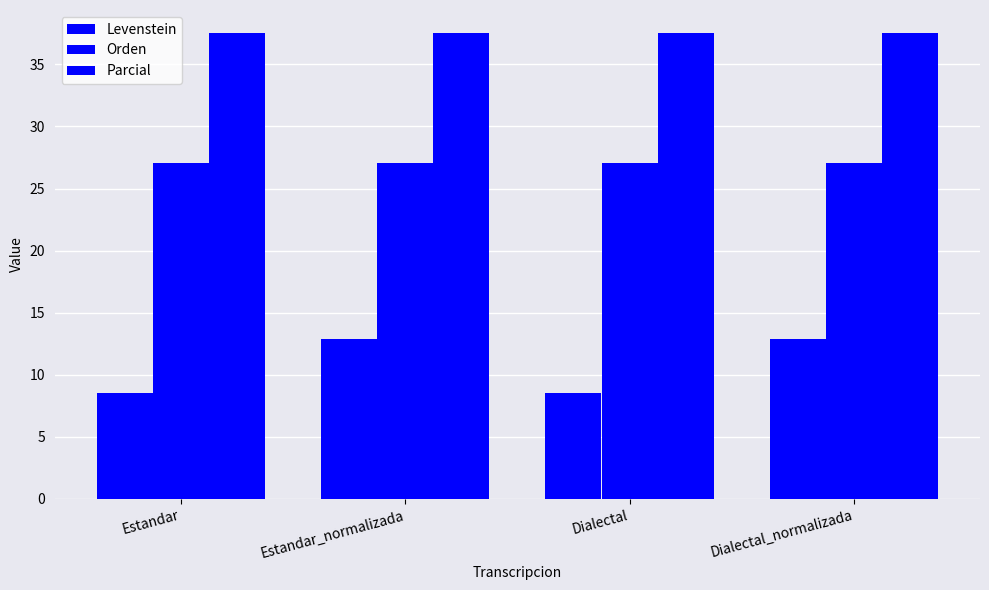

Reading right to left, what are all the values shown in this chart?

Levenstein: 12.9	8.6	12.9	8.6
Orden: 27.0	27.0	27.0	27.0
Parcial: 37.5	37.5	37.5	37.5